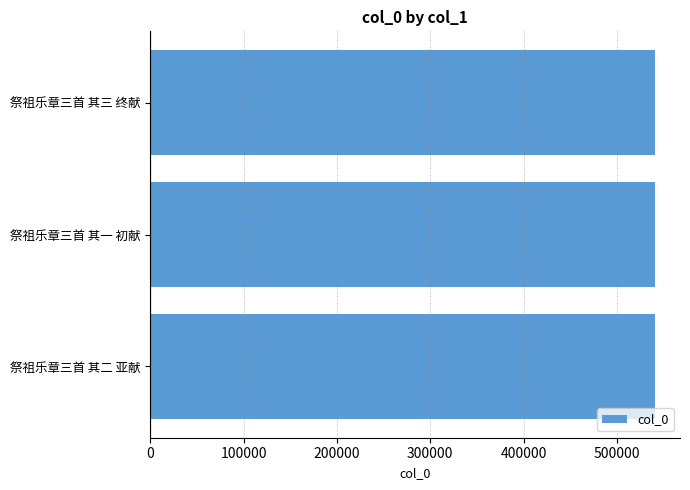

How many bars are there in total?

3